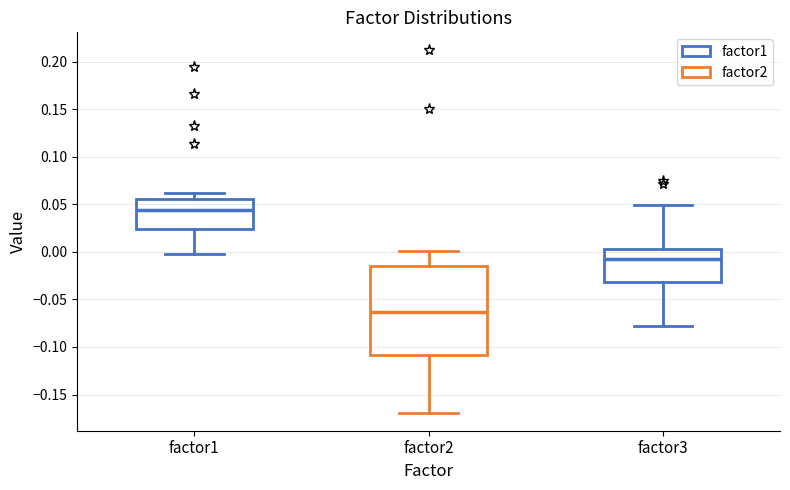

Reading left to right, transcribe this box plot: for each box, give where its median line is, the range the box spans, and where its two whiskers end, as read against the y-axis. The values are not printed on the chart, so give them approximately, as read against the axis.

factor1: median 0.045, box 0.025 to 0.055, whiskers -0.005 to 0.060
factor2: median -0.065, box -0.110 to -0.015, whiskers -0.170 to 0.000
factor3: median -0.010, box -0.030 to 0.005, whiskers -0.080 to 0.050